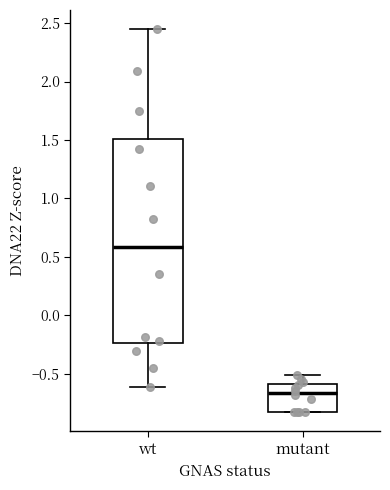

Where is the upper edge of the box for wt on the y-axis? The values are not printed on the chart, so give them approximately, as read against the axis.

1.50